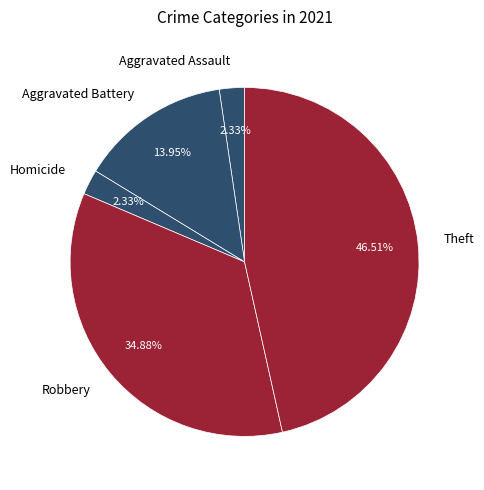

Which category has the biggest portion of the pie?

Theft